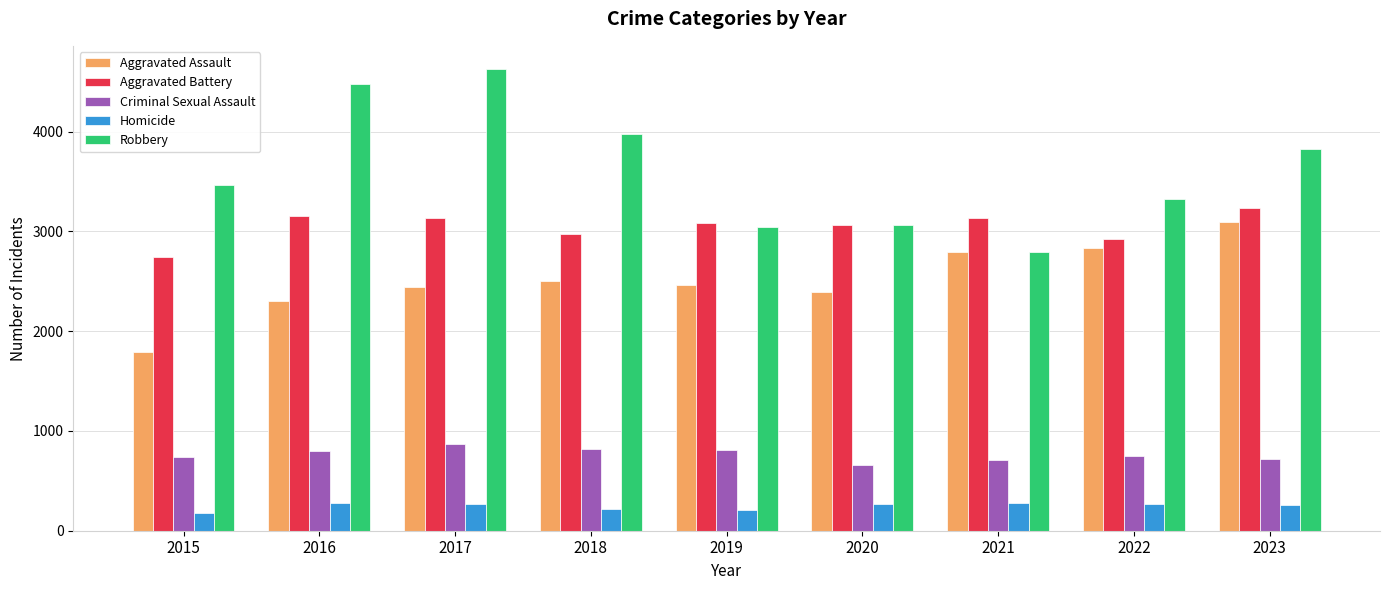

What is the total value across all series at 2019?

9608